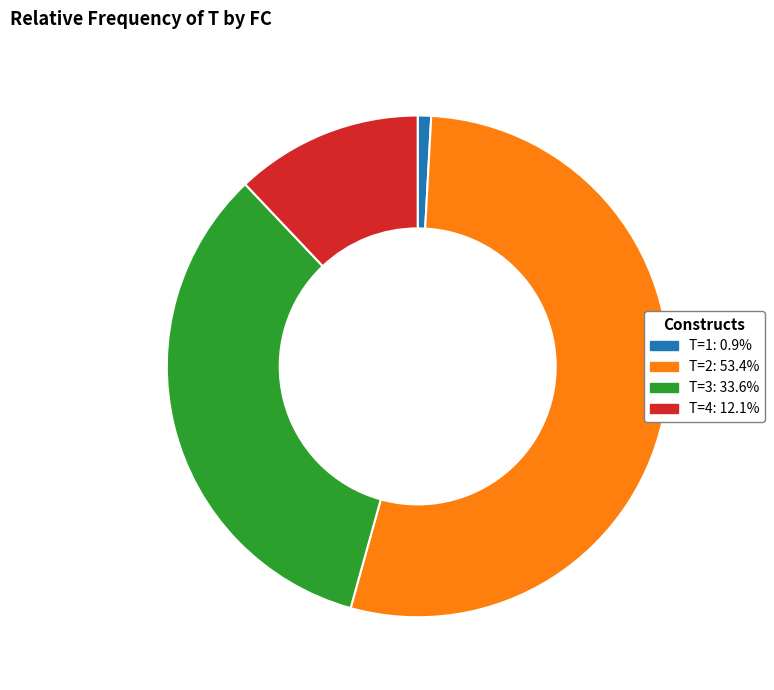

Which category has the smallest portion of the pie?

T=1